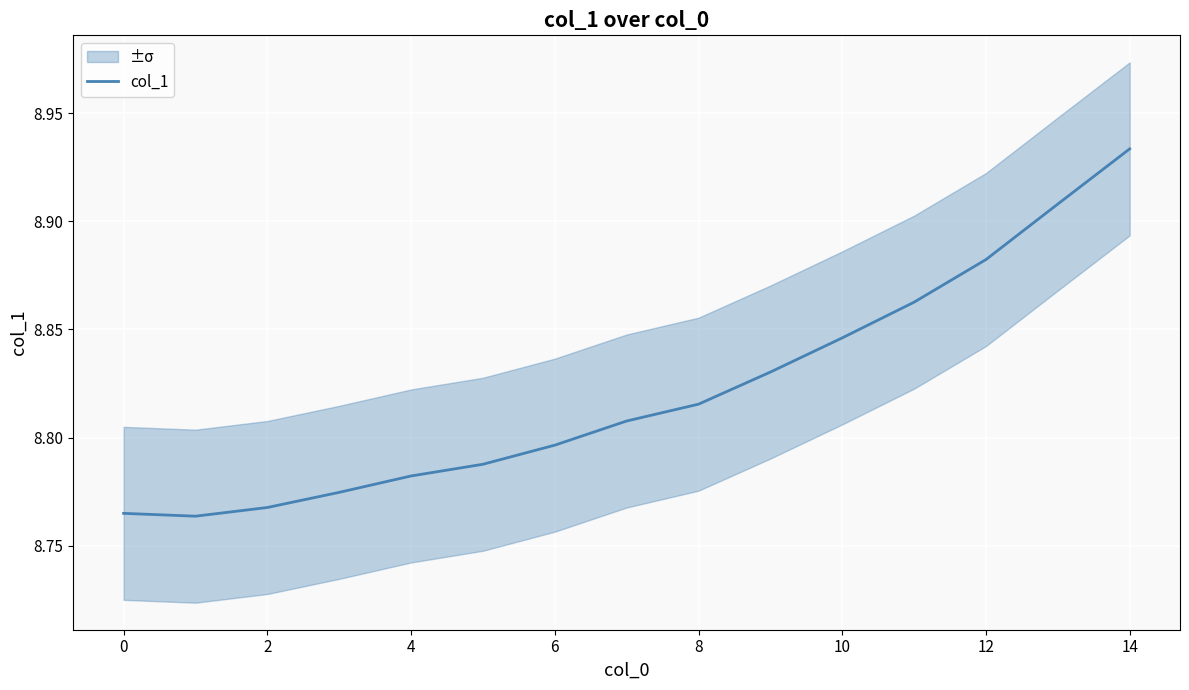

What is the average value?

8.8